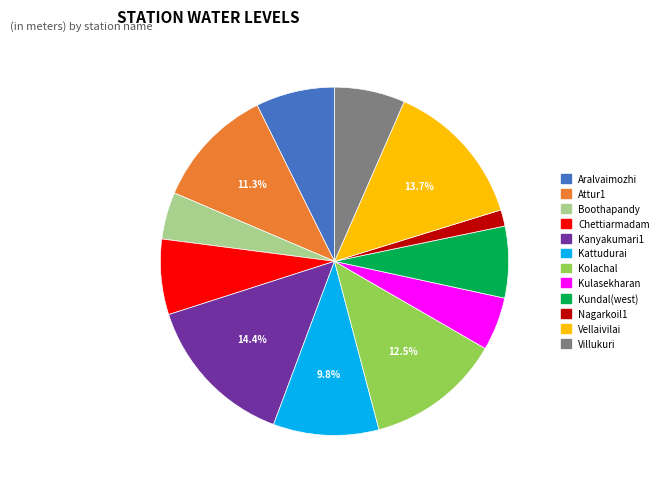

What is the total percentage of Kattudurai and Kanyakumari1?

24.2%